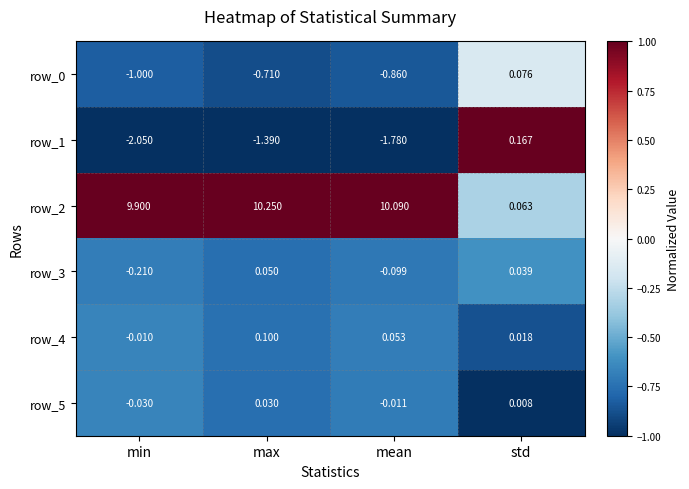

Where does the row_3 series first go above 0?

max